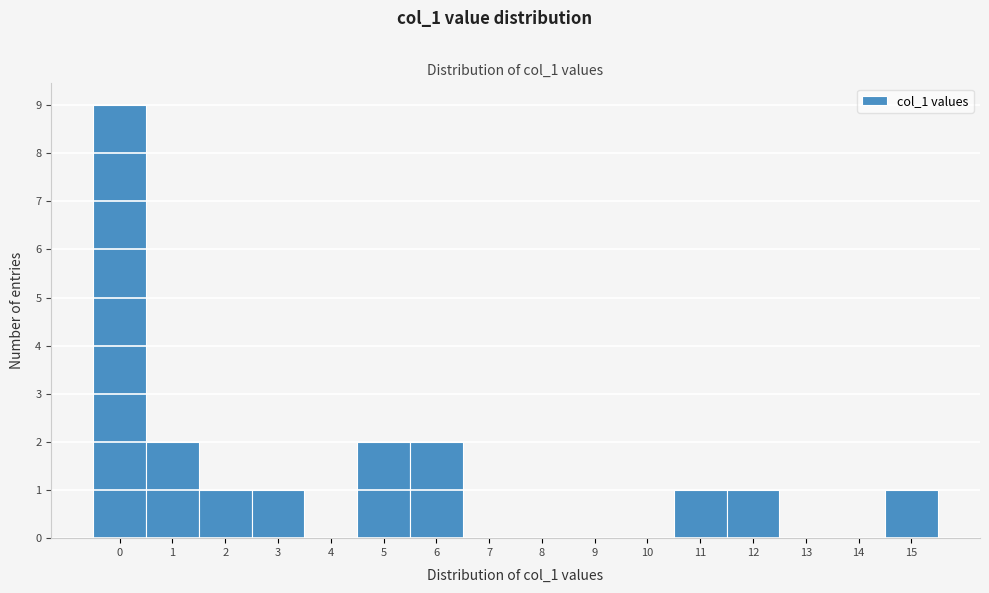

Reading left to right, transcribe this chart: for each bar, give the range it covers on the x-axis and its height. The values are not printed on the chart, so give them approximately, as read against the axis.

-0.5 to 0.5: 9
0.5 to 1.5: 2
1.5 to 2.5: 1
2.5 to 3.5: 1
3.5 to 4.5: 0
4.5 to 5.5: 2
5.5 to 6.5: 2
6.5 to 7.5: 0
7.5 to 8.5: 0
8.5 to 9.5: 0
9.5 to 10.5: 0
10.5 to 11.5: 1
11.5 to 12.5: 1
12.5 to 13.5: 0
13.5 to 14.5: 0
14.5 to 15.5: 1